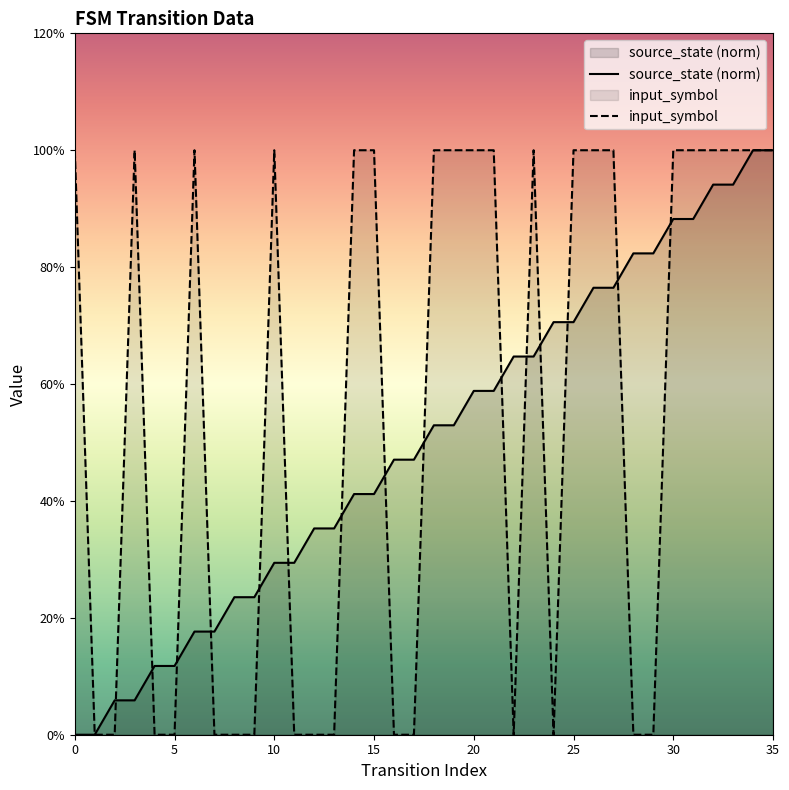

List the series in order of their peak value, lowest first.

source_state, input_symbol_num